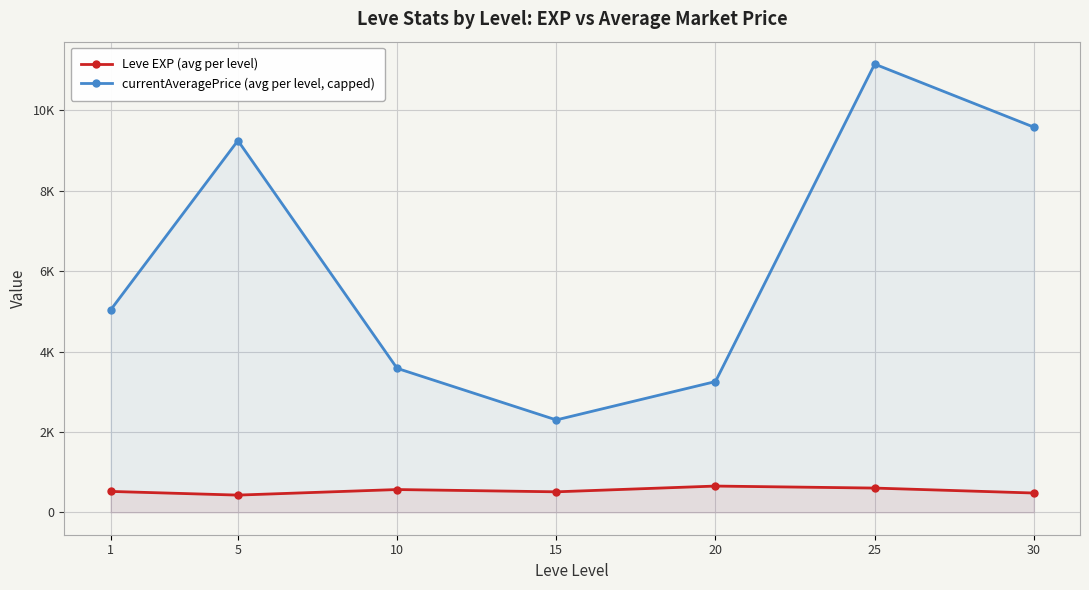

What value does the currentAveragePrice (avg per level, capped) series have at 25?

11155.0